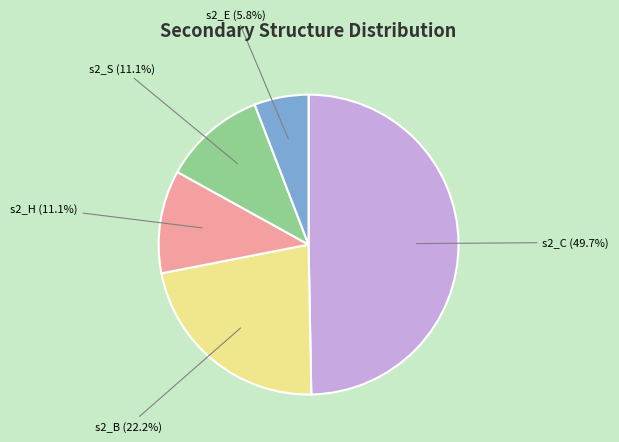

How many segments does this pie chart have?

5